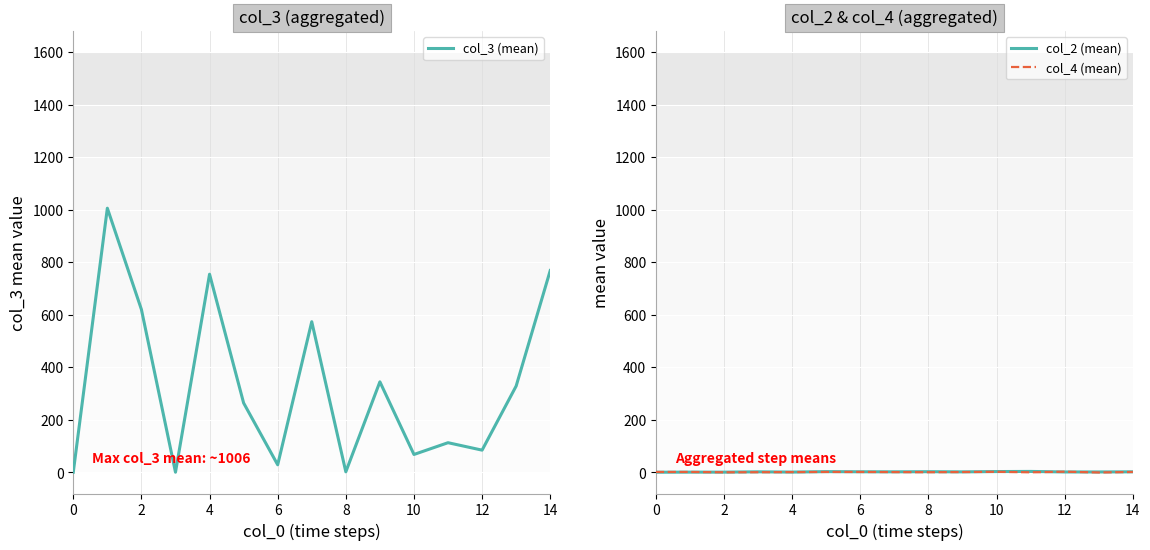

Where is col_4 (mean) nearest to the value 1?

6